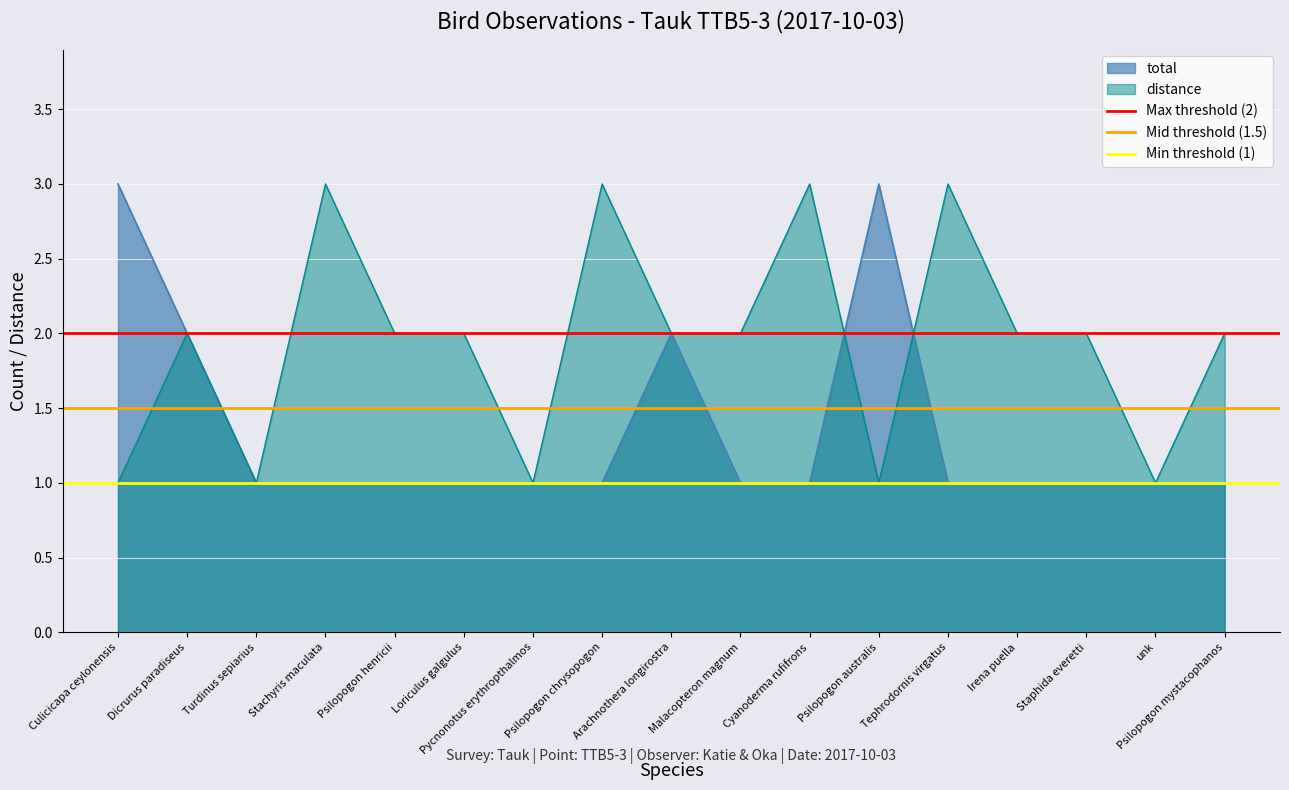

The value of total at Cyanoderma rufifrons is 2. True or false?

False